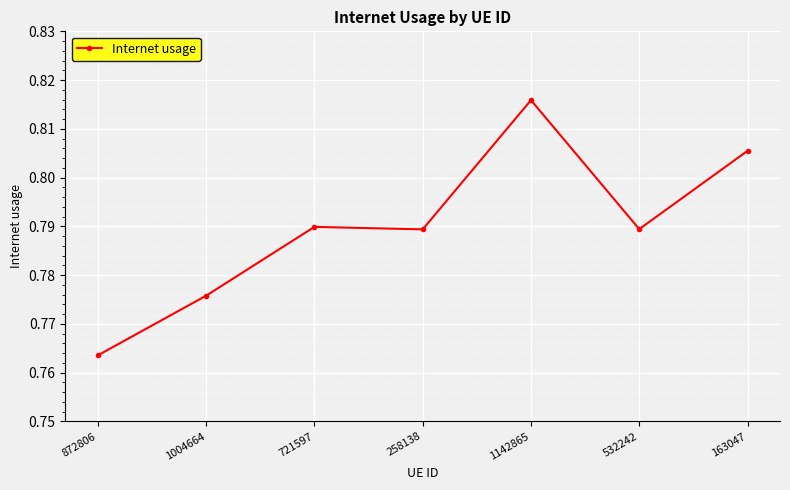

Does the chart have visible grid lines?

Yes